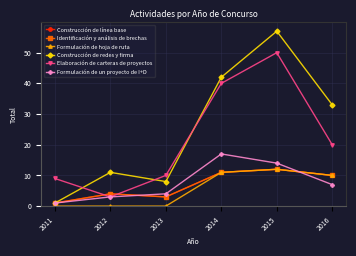

Does the chart have visible grid lines?

Yes